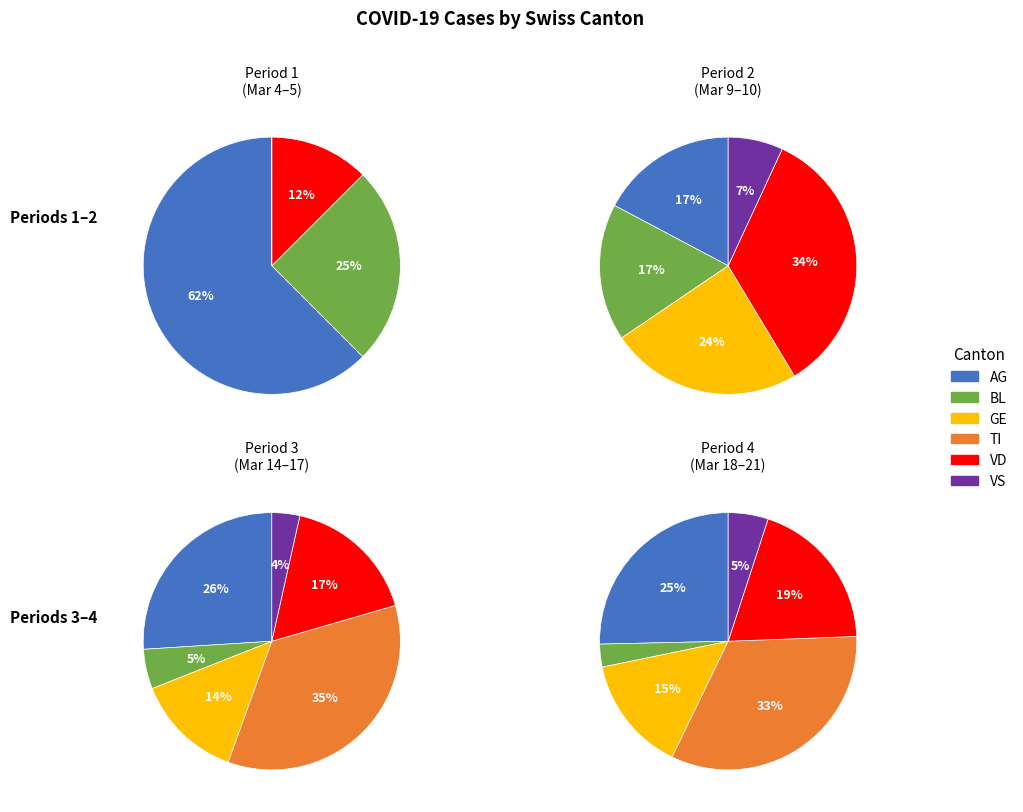

Is it true that TI is 20% of the pie?

False